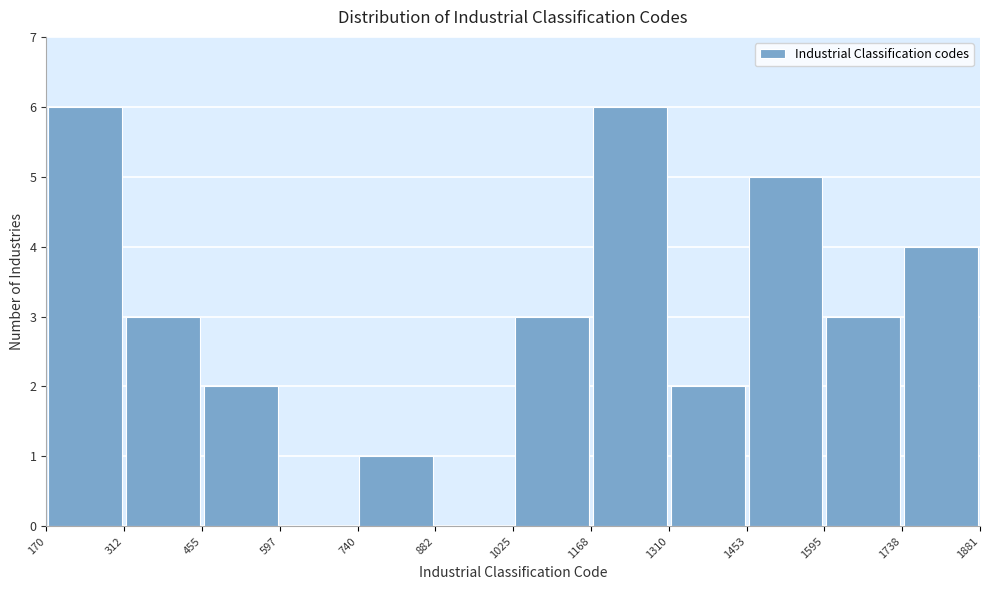

Reading left to right, list every bar in this chart as the range it spans on the x-axis followed by its height. The values are not printed on the chart, so give them approximately, as read against the axis.

170 to 312: 6
312 to 455: 3
455 to 597: 2
597 to 740: 0
740 to 882: 1
882 to 1025: 0
1025 to 1168: 3
1168 to 1310: 6
1310 to 1453: 2
1453 to 1595: 5
1595 to 1738: 3
1738 to 1881: 4